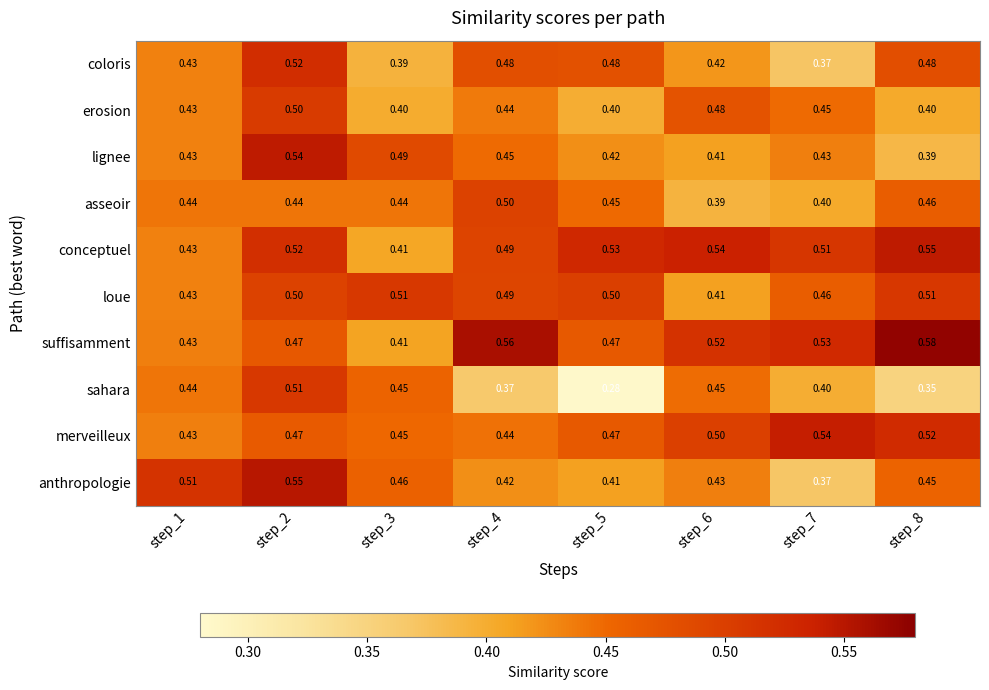

Which series has the largest range (max minus min)?

sahara